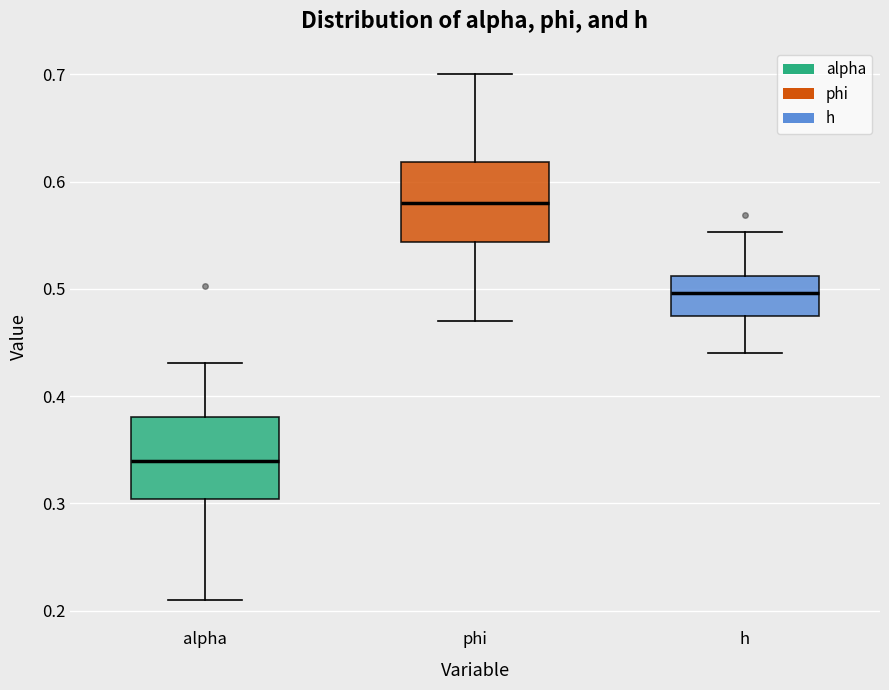

Where does the lower whisker of the box for alpha end on the y-axis? The values are not printed on the chart, so give them approximately, as read against the axis.

0.21